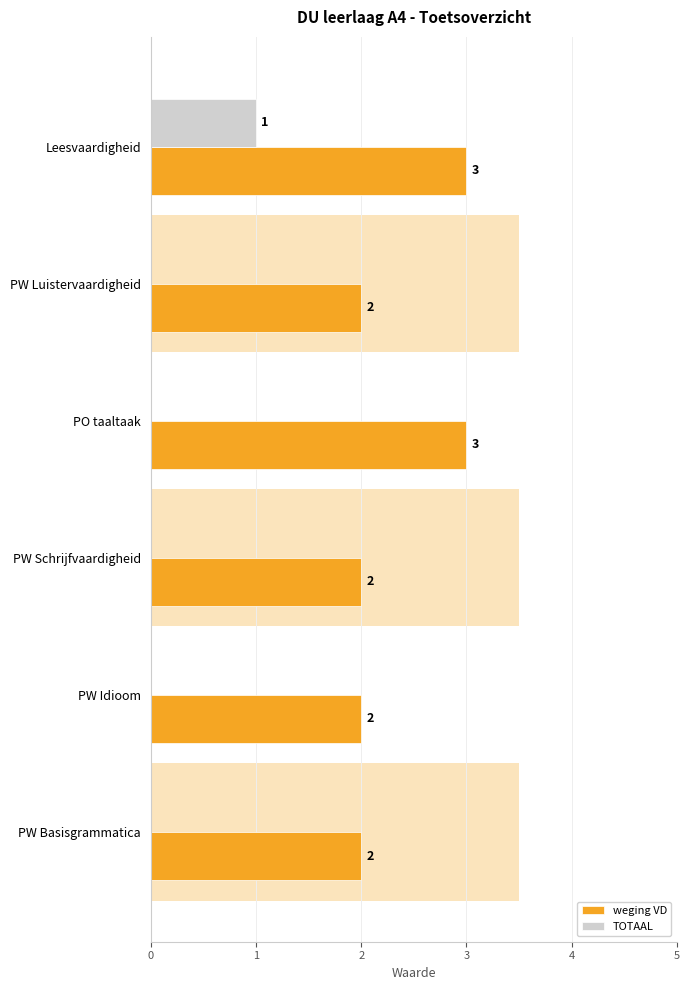

Read the weging VD value at PW Idioom.

2